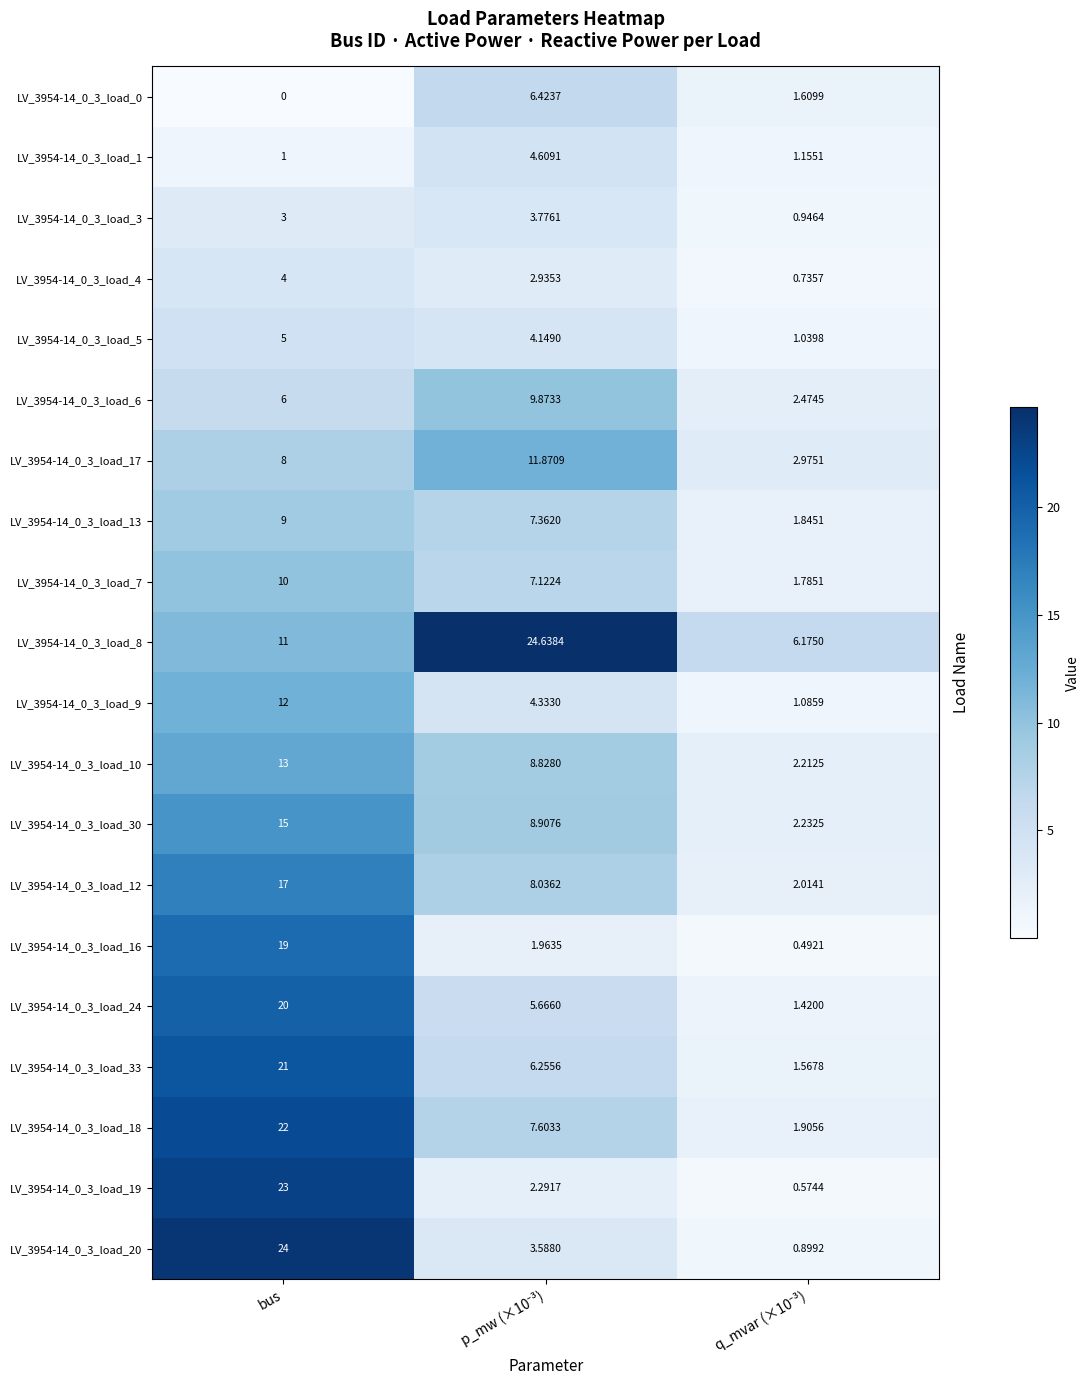

At which category is the sum across all series the highest?

bus